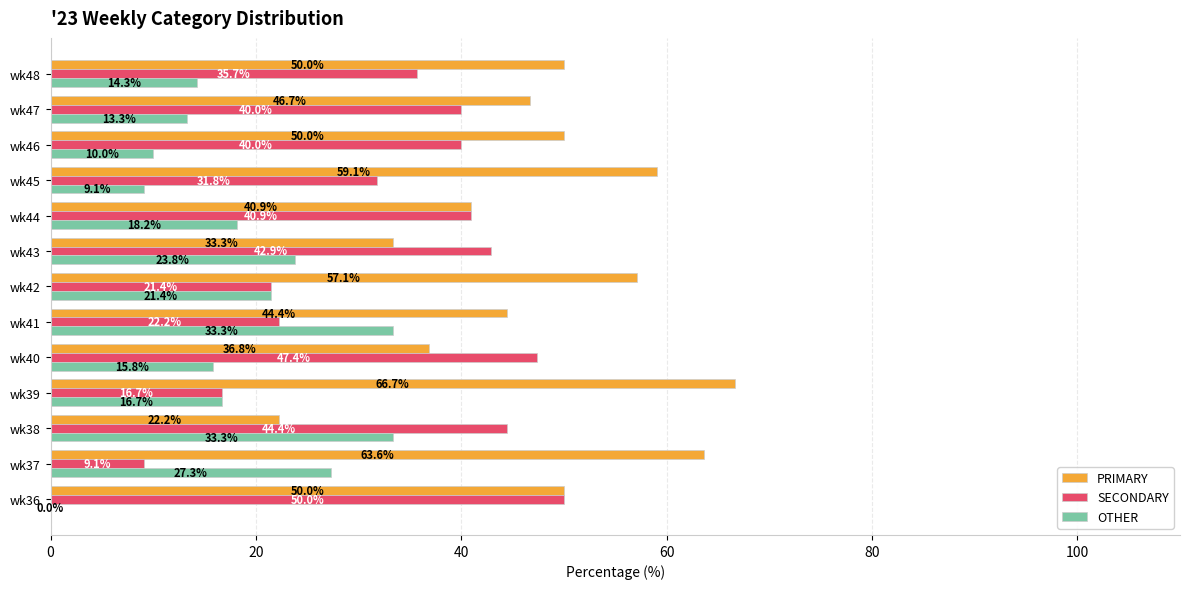

What is the sum of the OTHER values at wk43 and wk38?

57.1